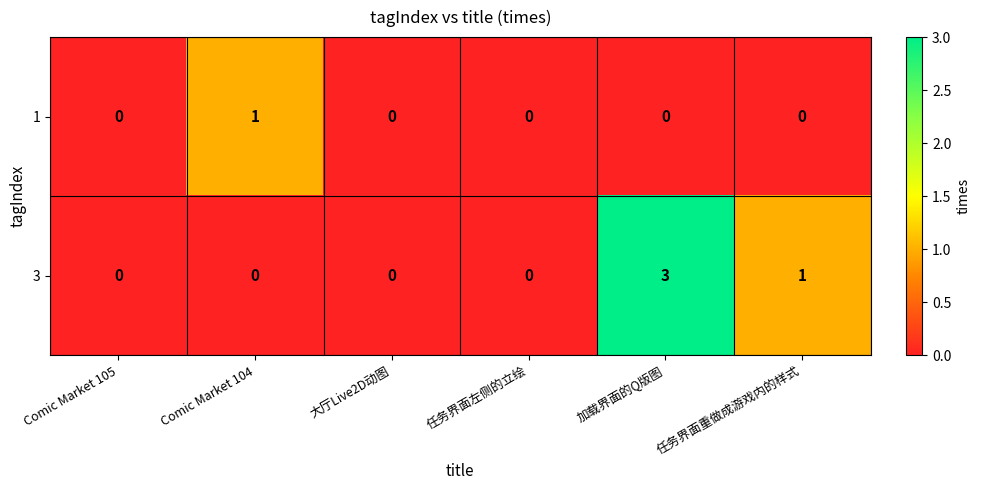

What is the maximum value shown in the chart?

3